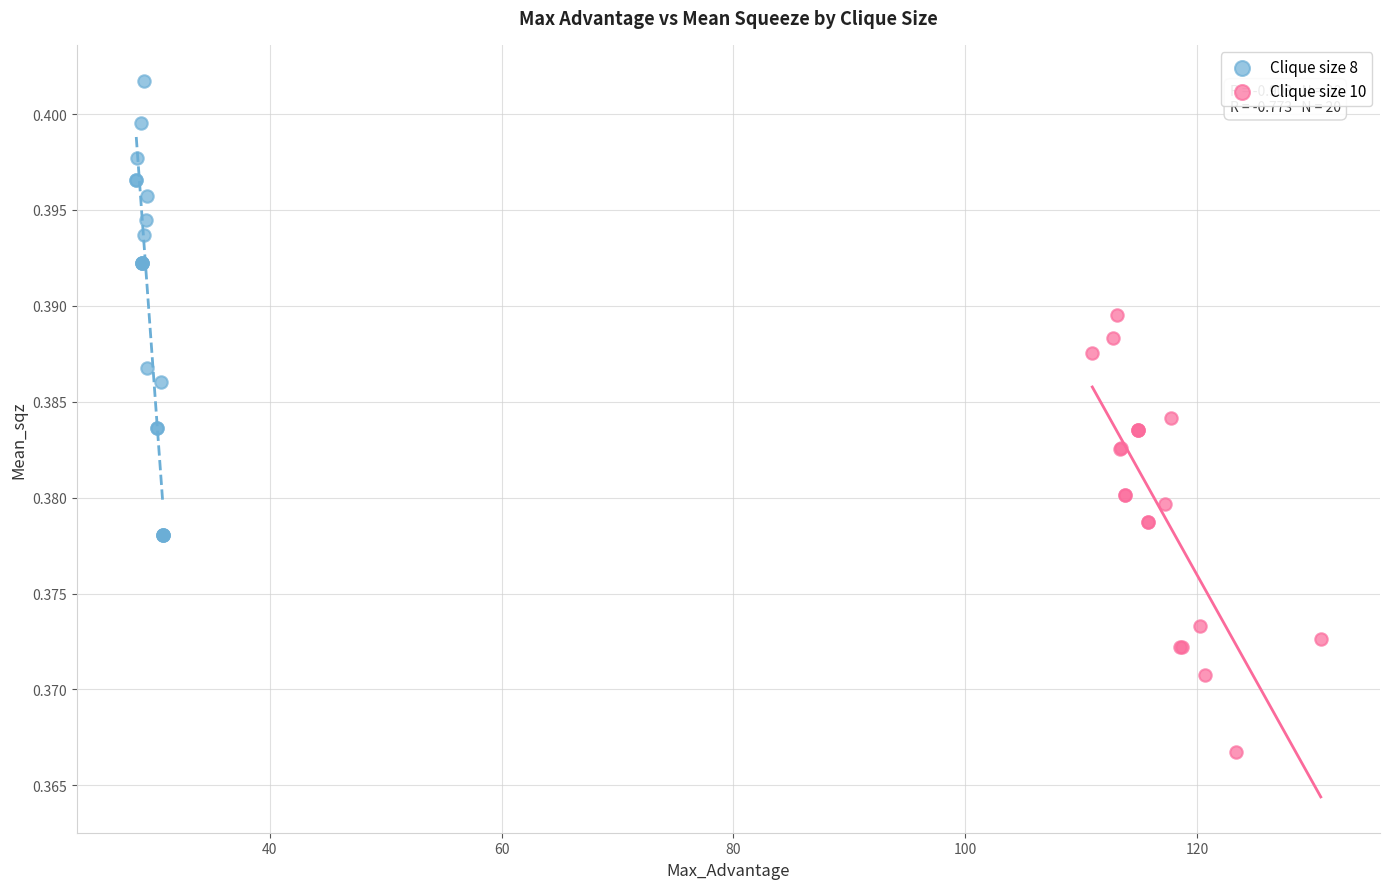

Which series contains the highest Y value?

Clique size 8